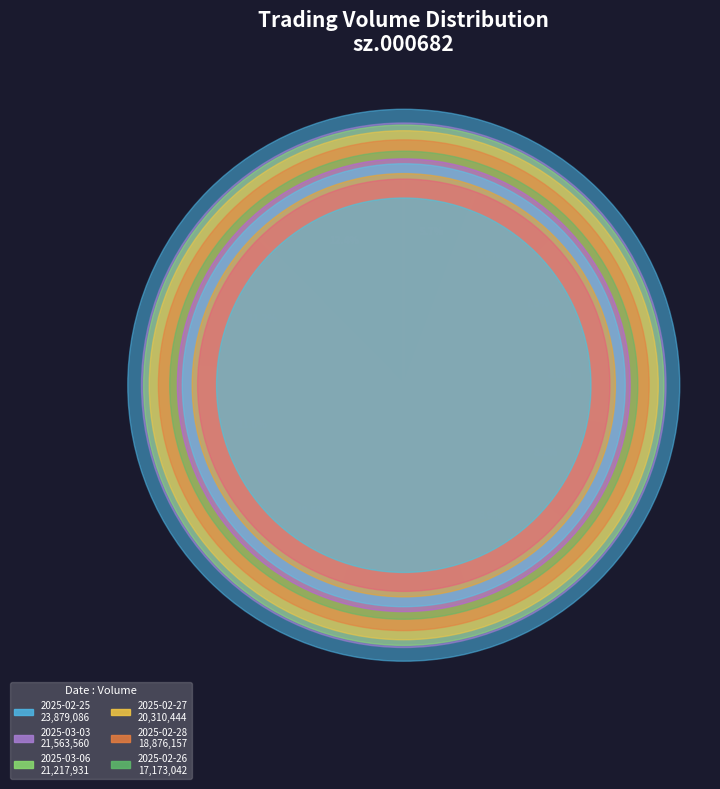

Rank the categories by value from highest to lowest.

2025-02-25, 2025-03-03, 2025-03-06, 2025-02-27, 2025-02-28, 2025-02-26, 2025-03-10, 2025-03-11, 2025-03-07, 2025-03-04, 2025-03-05